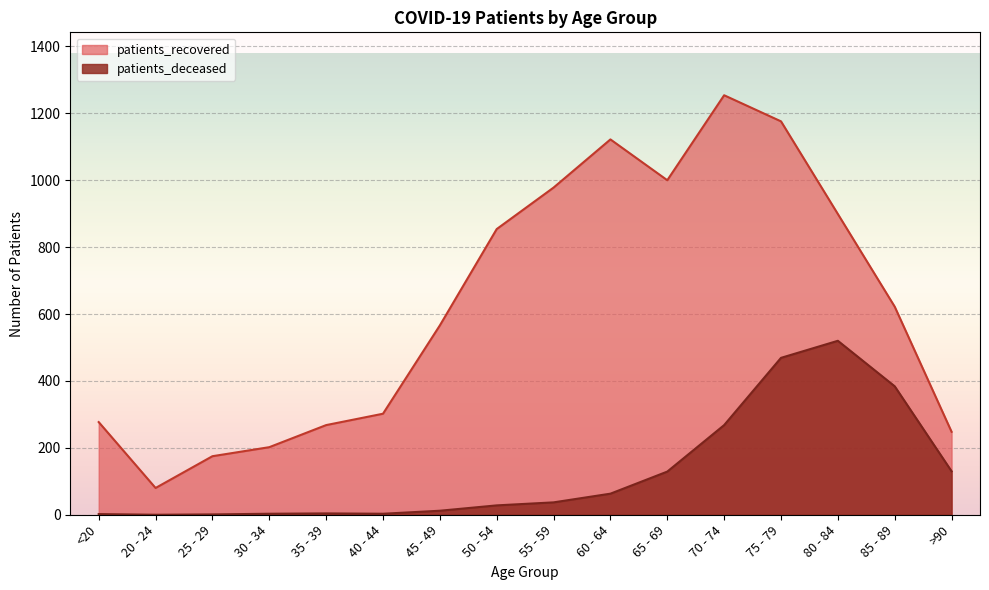

Reading left to right, what are all the values shown in this chart?

patients_recovered: <20=277	20 - 24=80	25 - 29=175	30 - 34=202	35 - 39=268	40 - 44=302	45 - 49=566	50 - 54=854	55 - 59=978	60 - 64=1122	65 - 69=1000	70 - 74=1254	75 - 79=1176	80 - 84=899	85 - 89=622	>90=248
patients_deceased: <20=2	20 - 24=0	25 - 29=1	30 - 34=3	35 - 39=4	40 - 44=3	45 - 49=12	50 - 54=28	55 - 59=37	60 - 64=63	65 - 69=129	70 - 74=268	75 - 79=469	80 - 84=520	85 - 89=384	>90=130